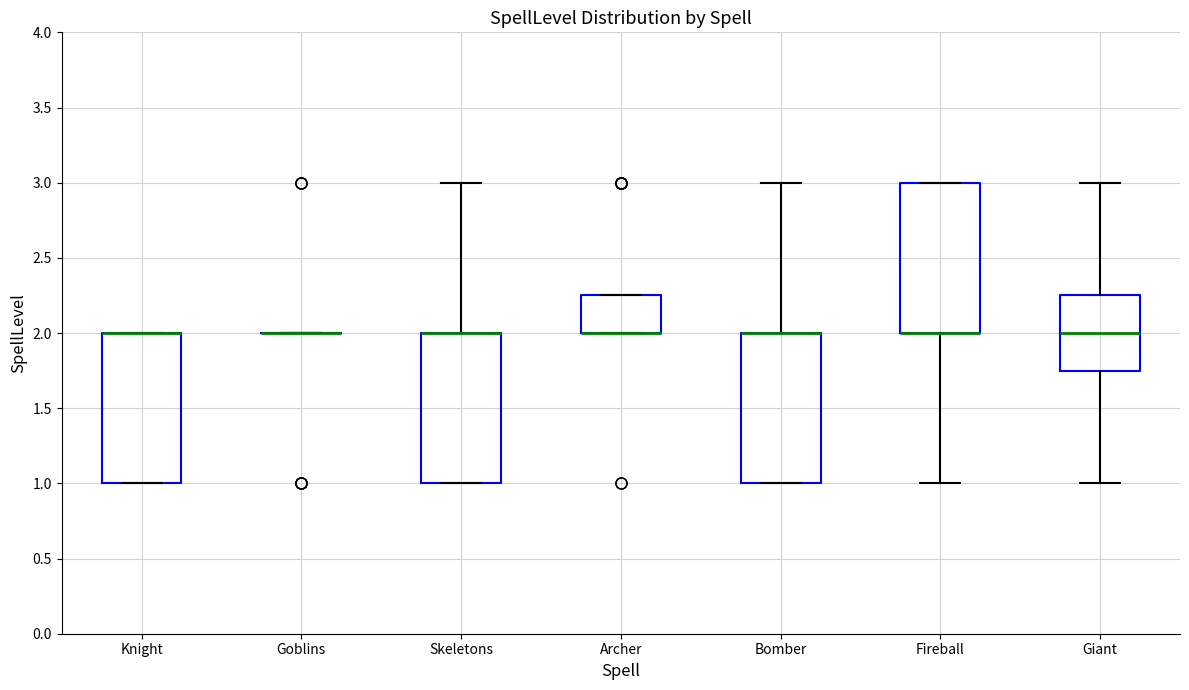

Where is the lower edge of the box for Fireball on the y-axis? The values are not printed on the chart, so give them approximately, as read against the axis.

2.00